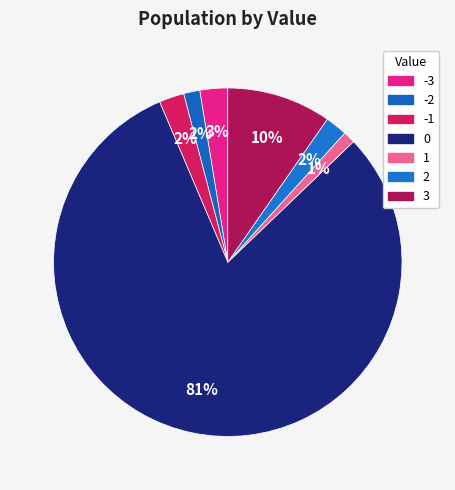

Rank the categories by value from lowest to highest.

1, -2, 2, -1, -3, 3, 0